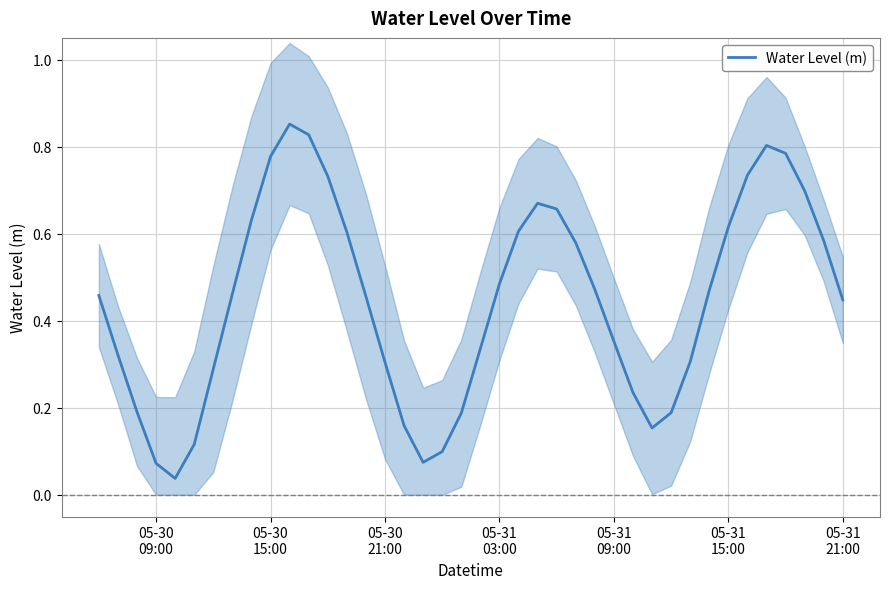

Reading right to left, what are all the values shown in this chart?

0.4	0.6	0.7	0.8	0.8	0.7	0.6	0.5	0.3	0.2	0.2	0.2	0.4	0.5	0.6	0.7	0.7	0.6	0.5	0.3	0.2	0.1	0.1	0.2	0.3	0.5	0.6	0.7	0.8	0.9	0.8	0.6	0.5	0.3	0.1	0.0	0.1	0.2	0.3	0.5